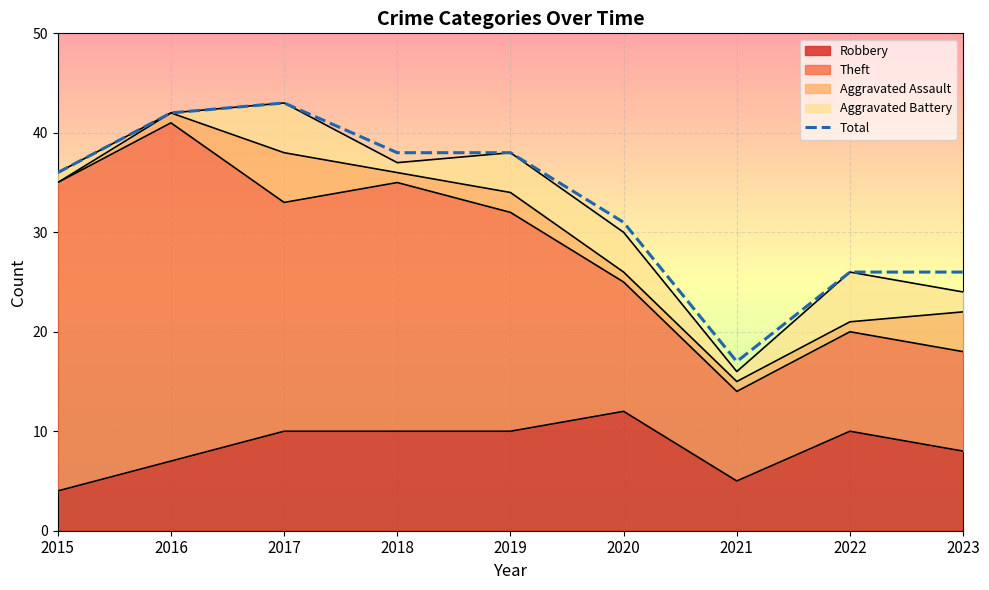

How many lines are shown in the chart?

1